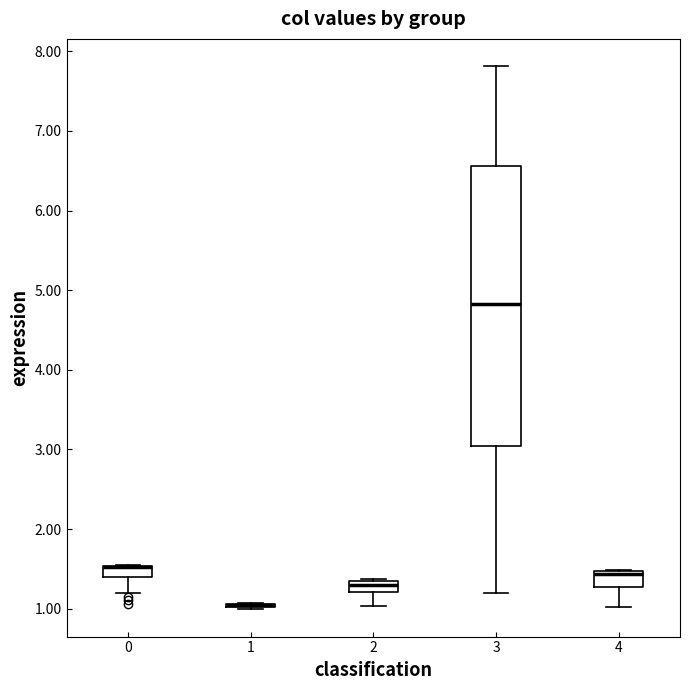

Which box is the tallest, from its lower edge to its upper edge?

3